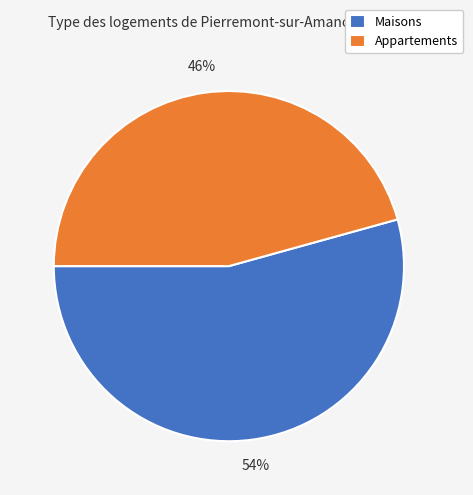

Combined, do Appartements and Maisons account for over 50%?

Yes